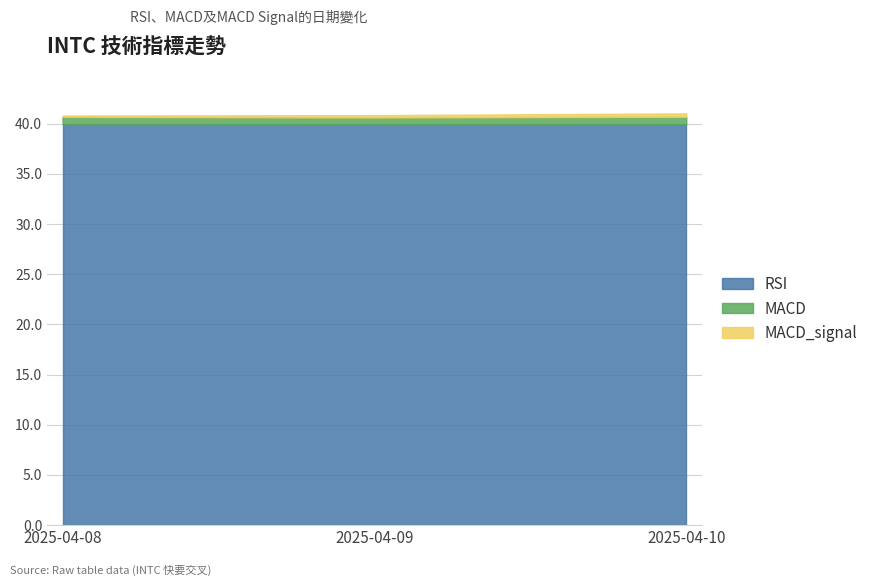

The value of RSI at 2025-04-08 is 58.2. True or false?

False